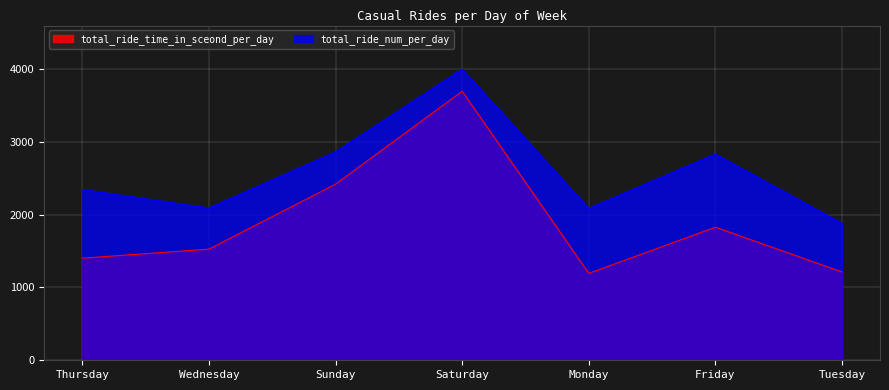

List the series in order of their peak value, lowest first.

total_ride_time_in_sceond_per_day, total_ride_num_per_day